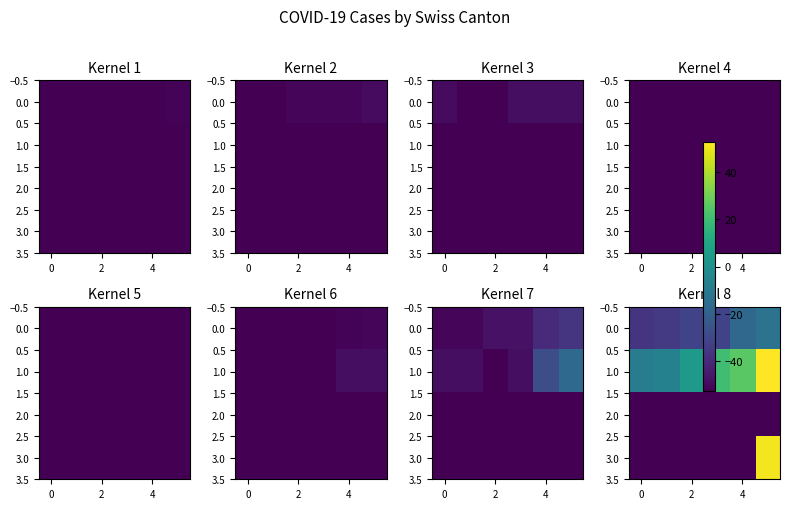

What is the sum of all 0.0 values?

-164.0